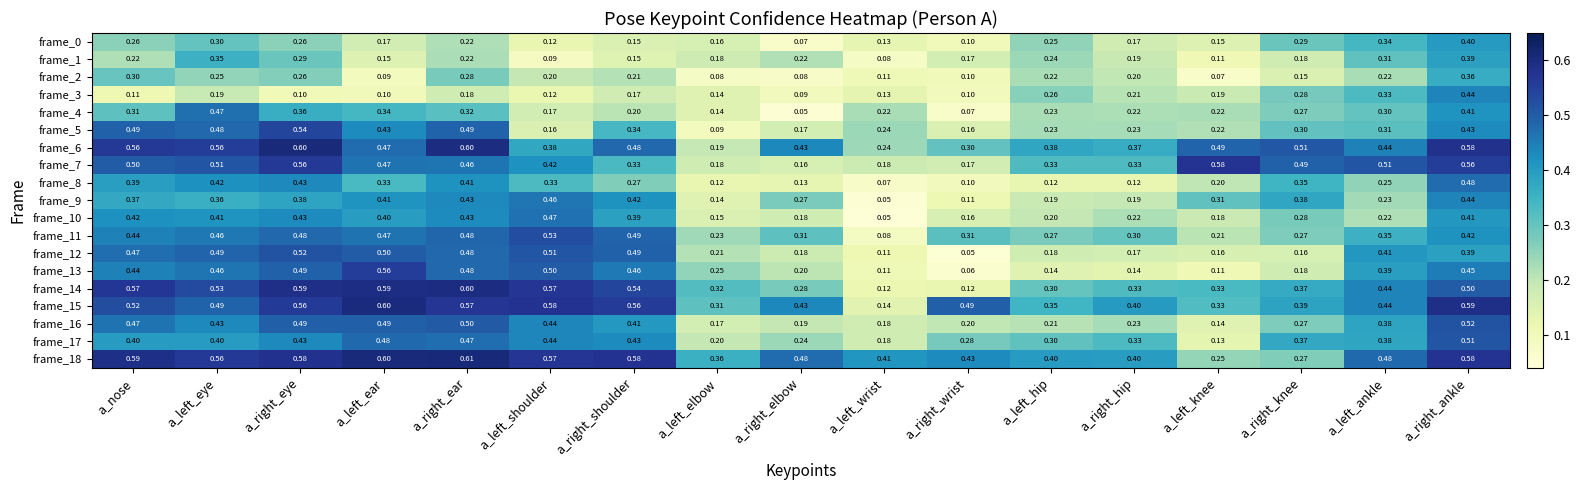

Is the value of frame_16 at a_left_eye greater than the value of frame_9 at a_left_wrist?

Yes